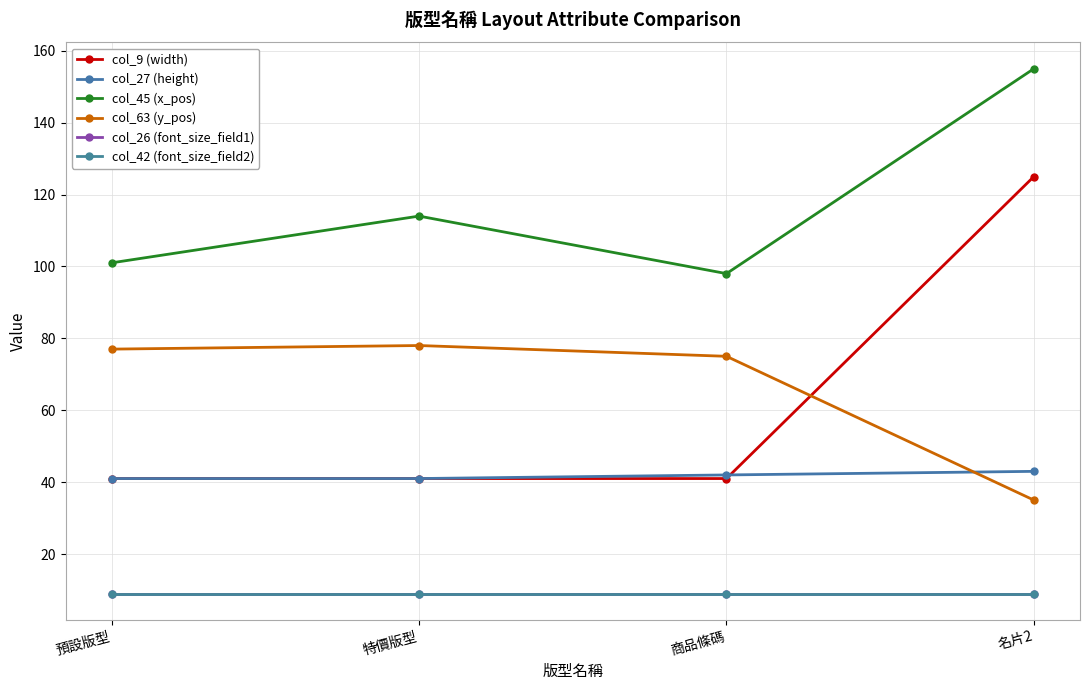

True or false: col_45 (x_pos) has more than 1 points higher than both neighbors.

False